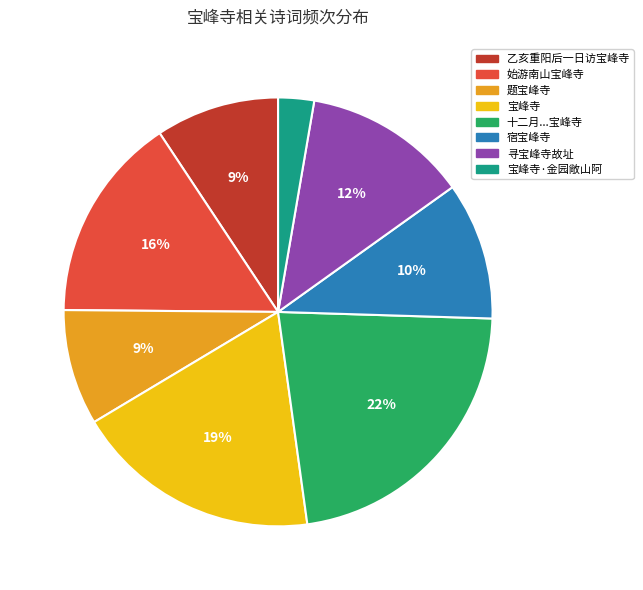

Does any single category account for the majority?

No